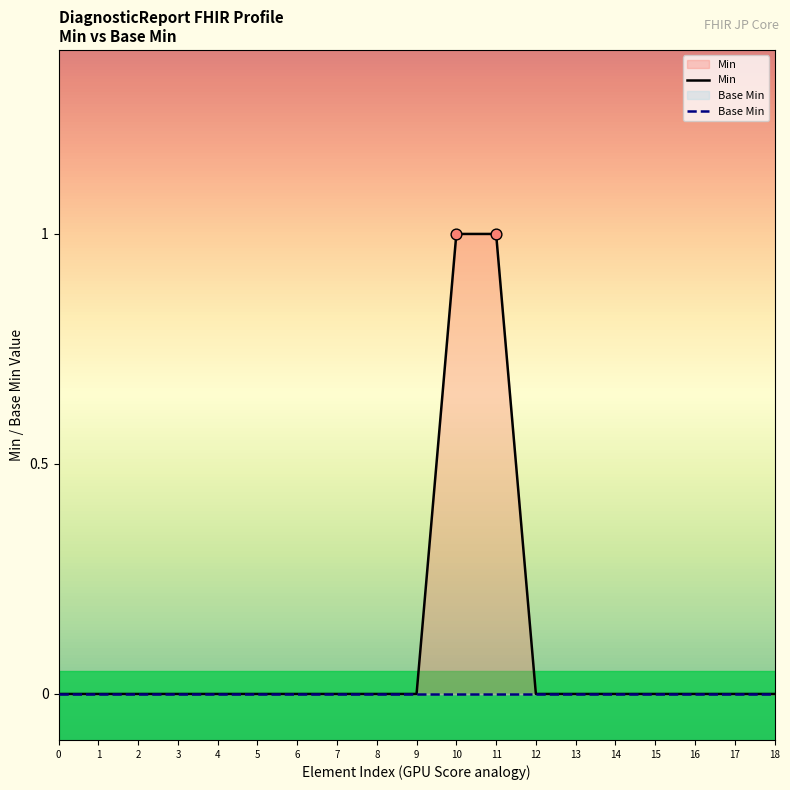

What is the total value across all series at 10?

1